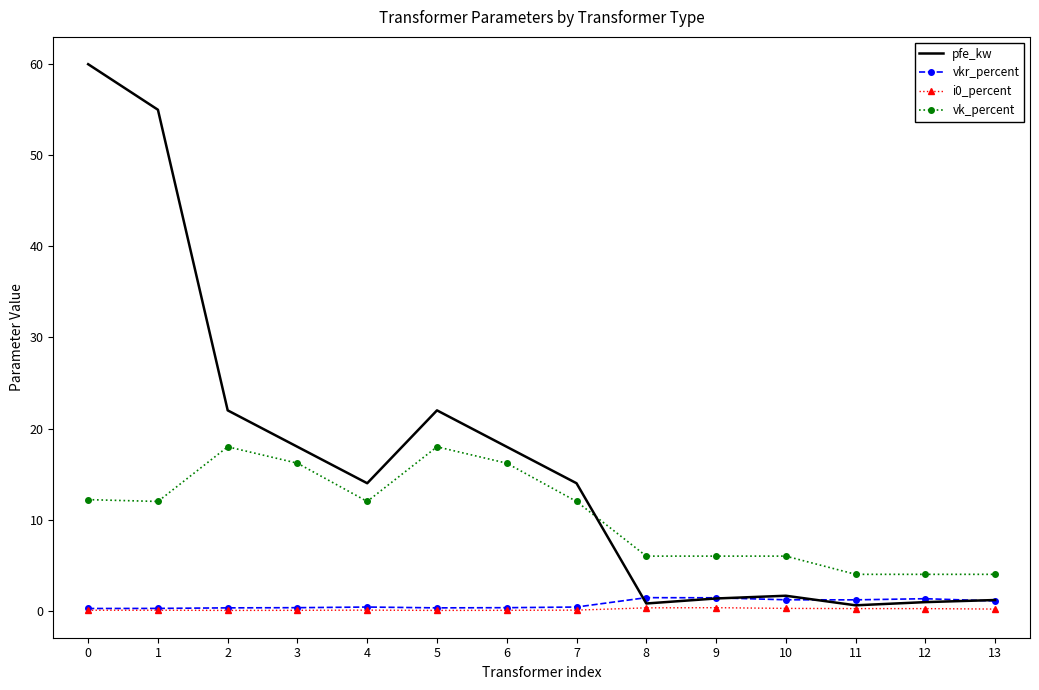

Which series changed the most between 0 and 5?

pfe_kw